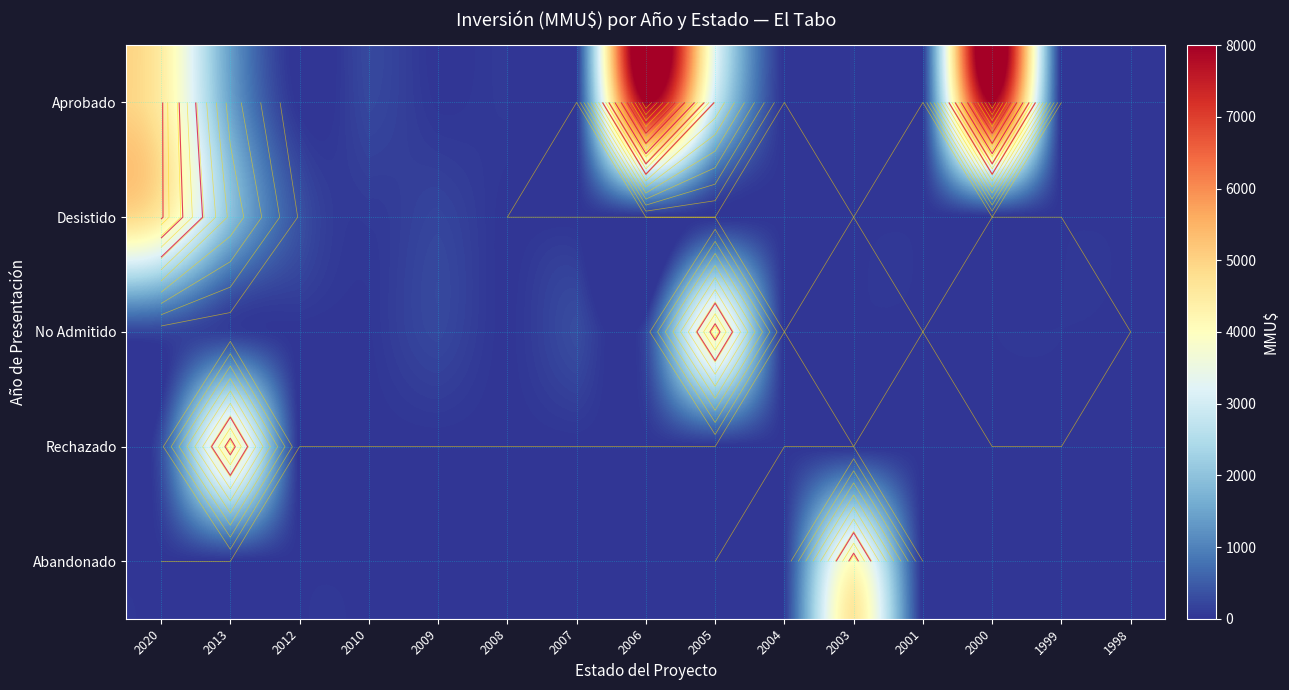

At how many categories does at least one series exceed 1502?

6